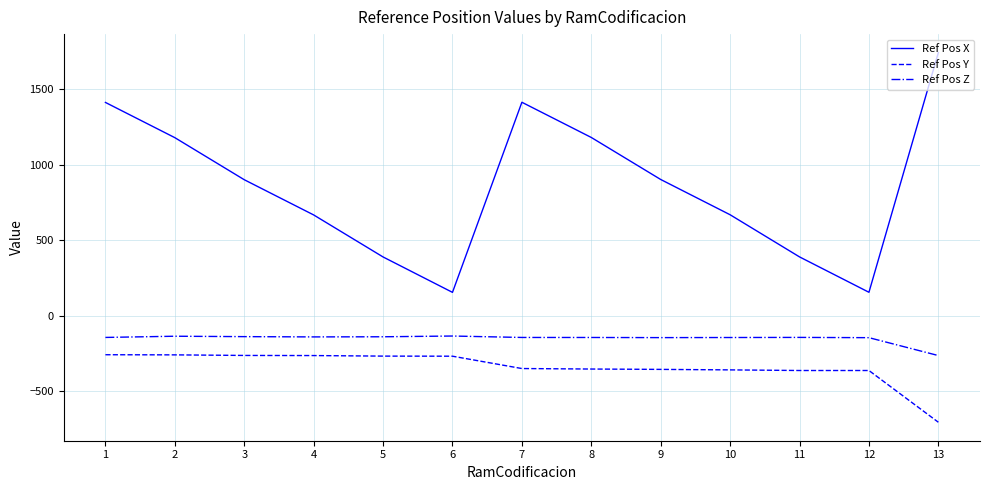

The Ref Pos Z series shows -217.8 at 2. True or false?

False